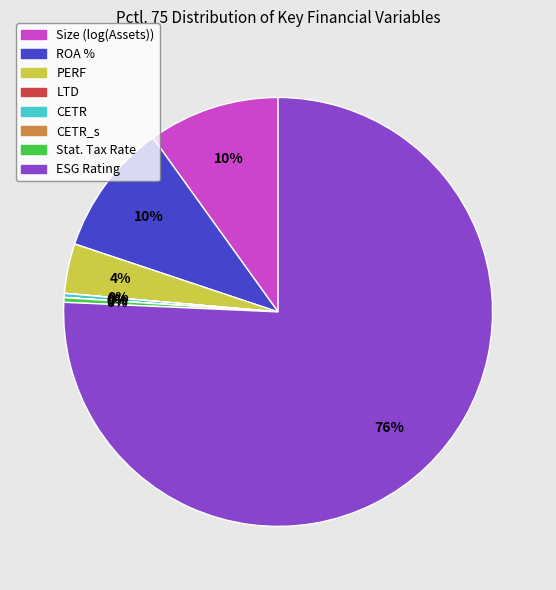

To the nearest percent, what is the average slice percentage?

12%